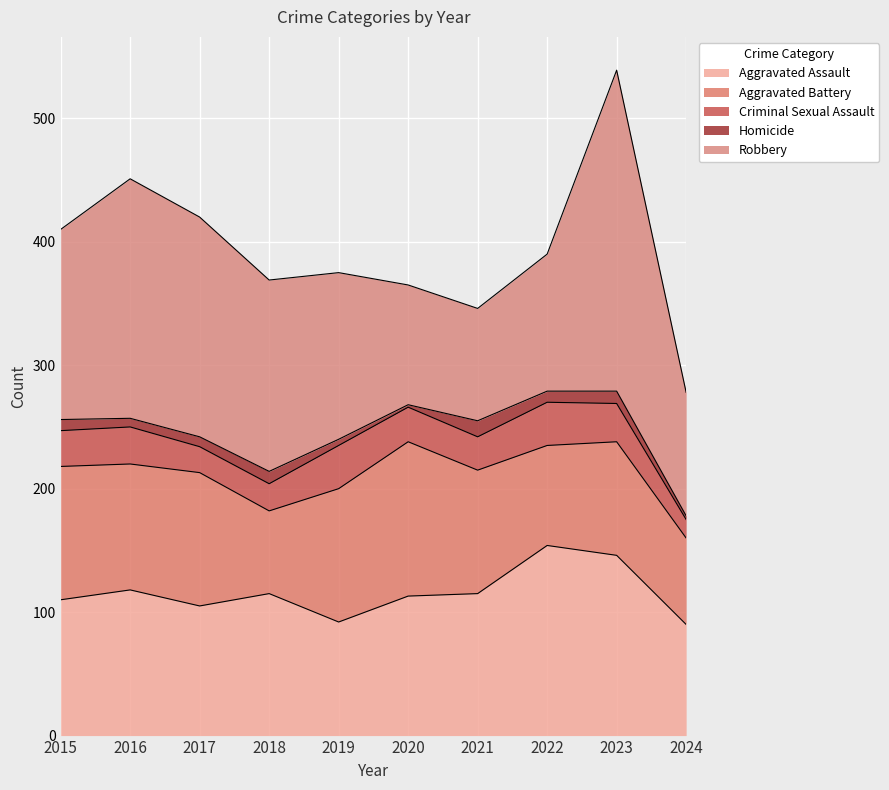

True or false: Criminal Sexual Assault and Aggravated Assault cross at least once.

False